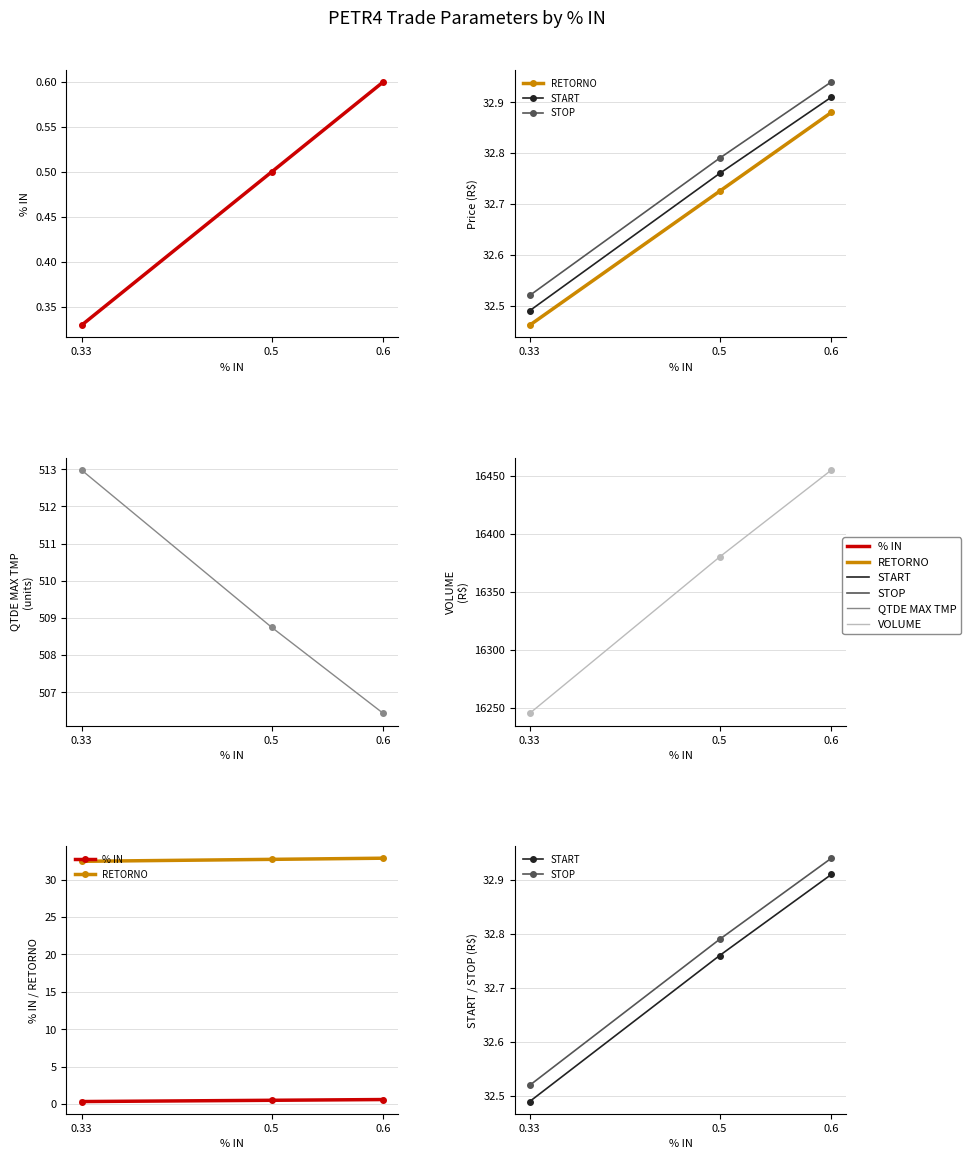

True or false: % IN has a value of 0.6 at 0.6.

True